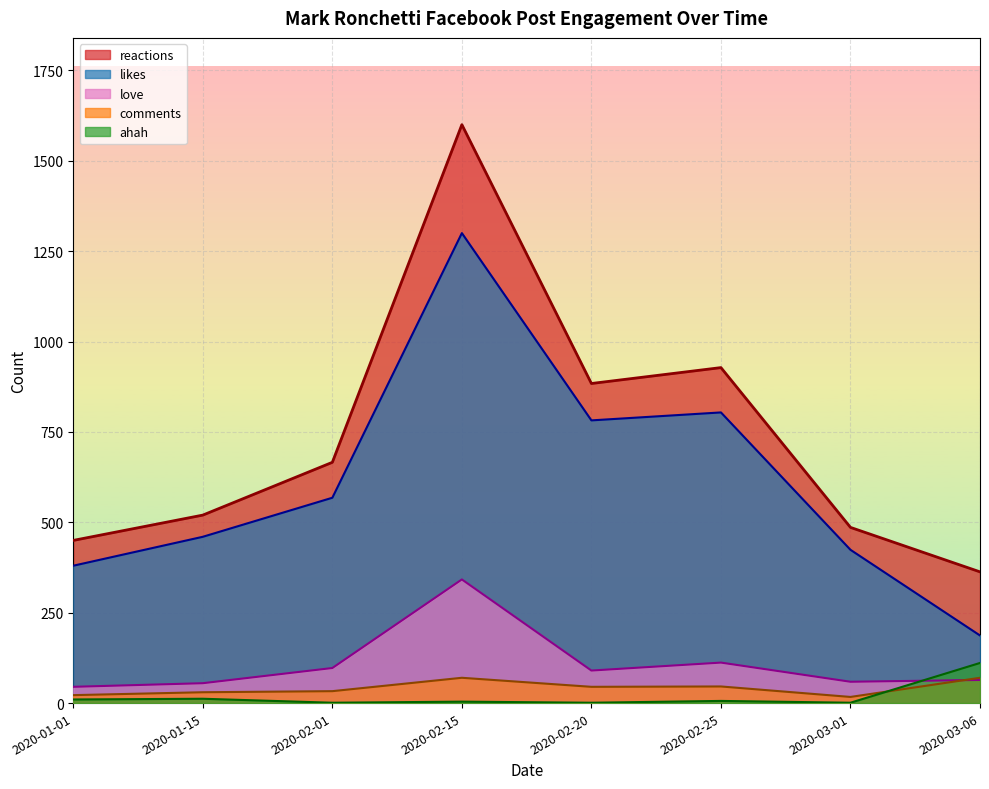

What position from the right is 2020-03-06?

1